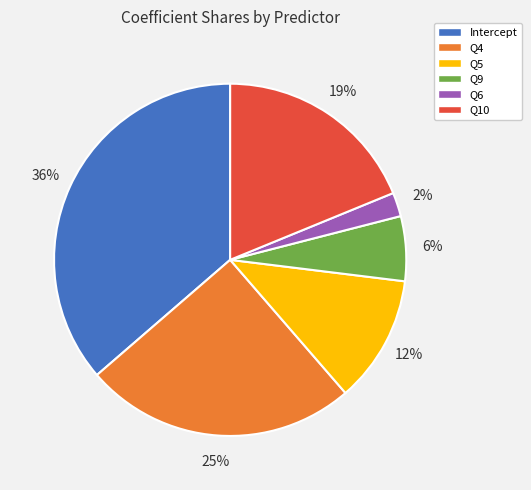

Which slice is the largest?

Intercept